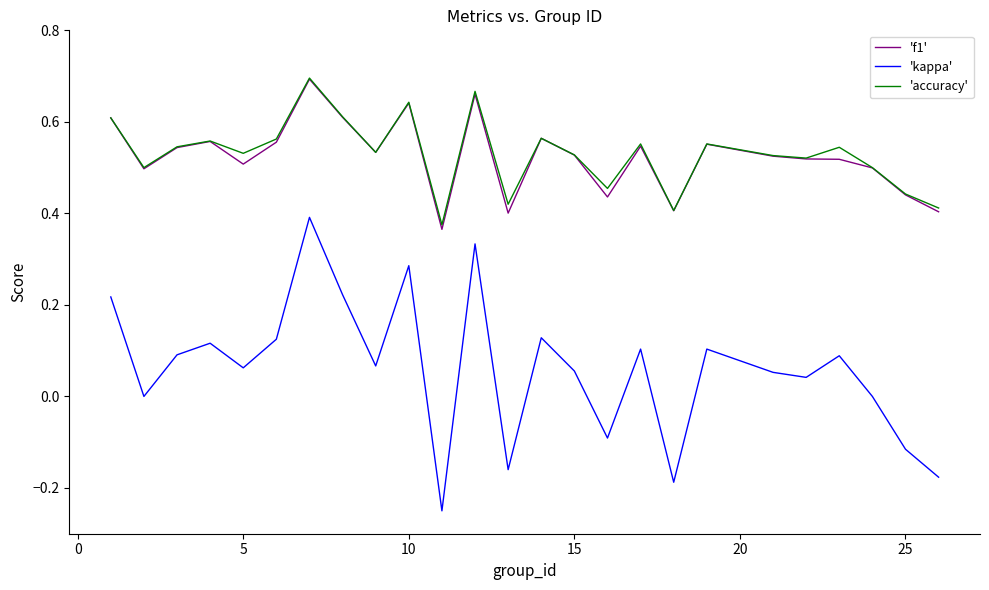

True or false: 'kappa' has more than 0 points higher than both neighbors.

True